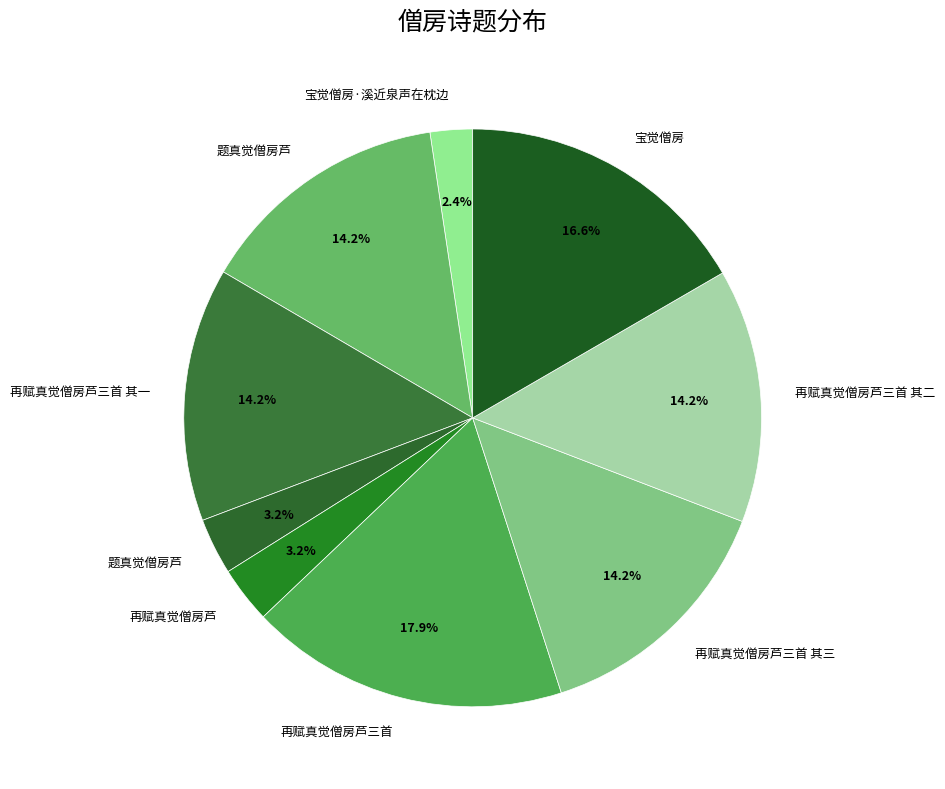

Is there any slice that represents more than half of the pie?

No